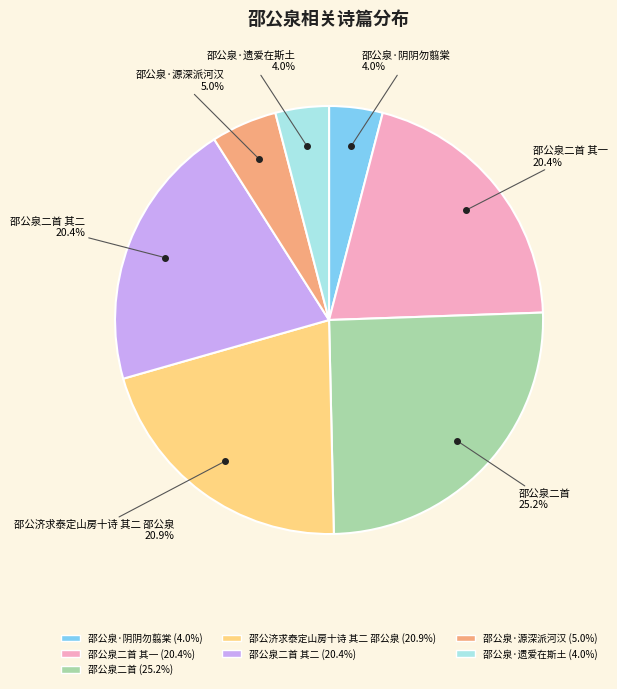

To the nearest percent, what portion does 邵公泉二首 其一 represent?

20%